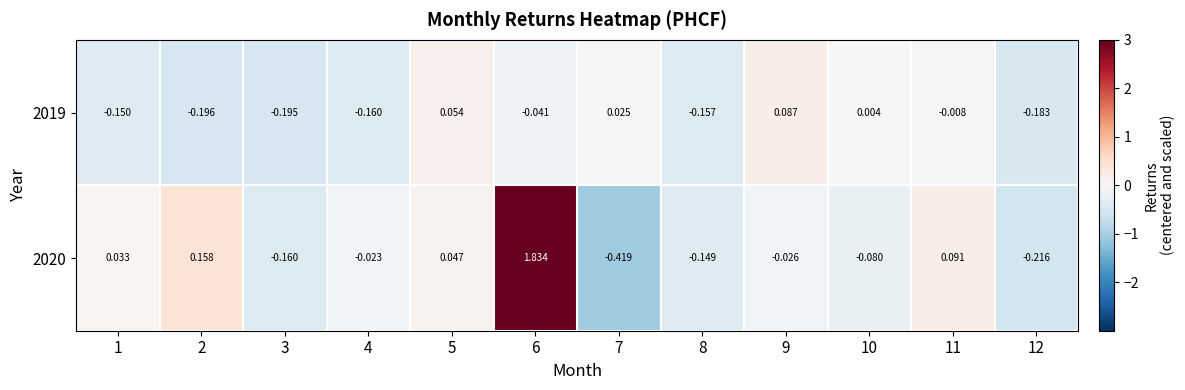

Is the value of 2020 at 2 greater than the value of 2019 at 9?

Yes